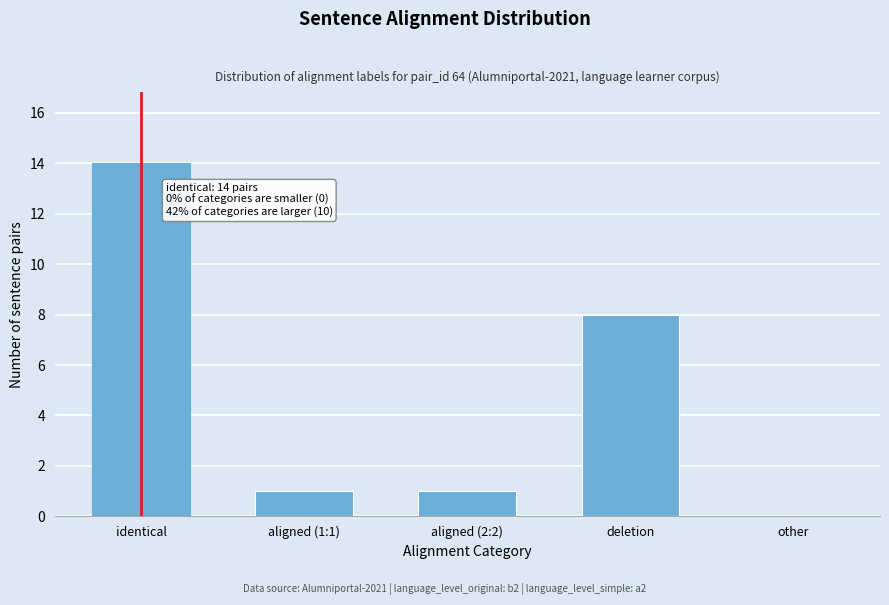

Reading left to right, extract all data points from this chart.

identical=14	aligned (1:1)=1	aligned (2:2)=1	deletion=8	other=0